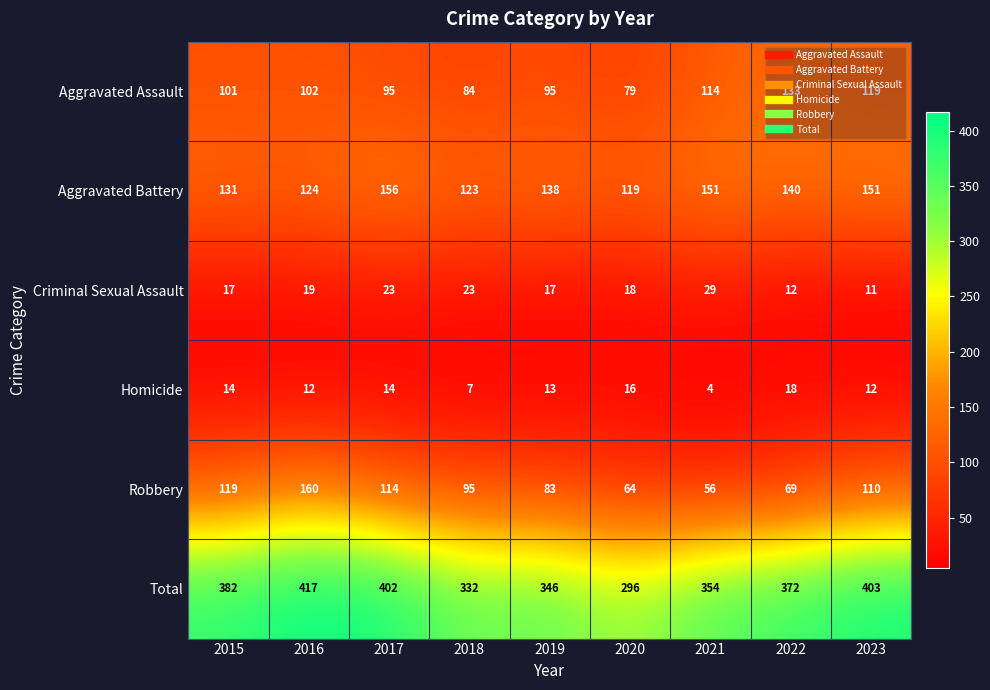

What is the difference between the Total values at 2021 and 2019?

8